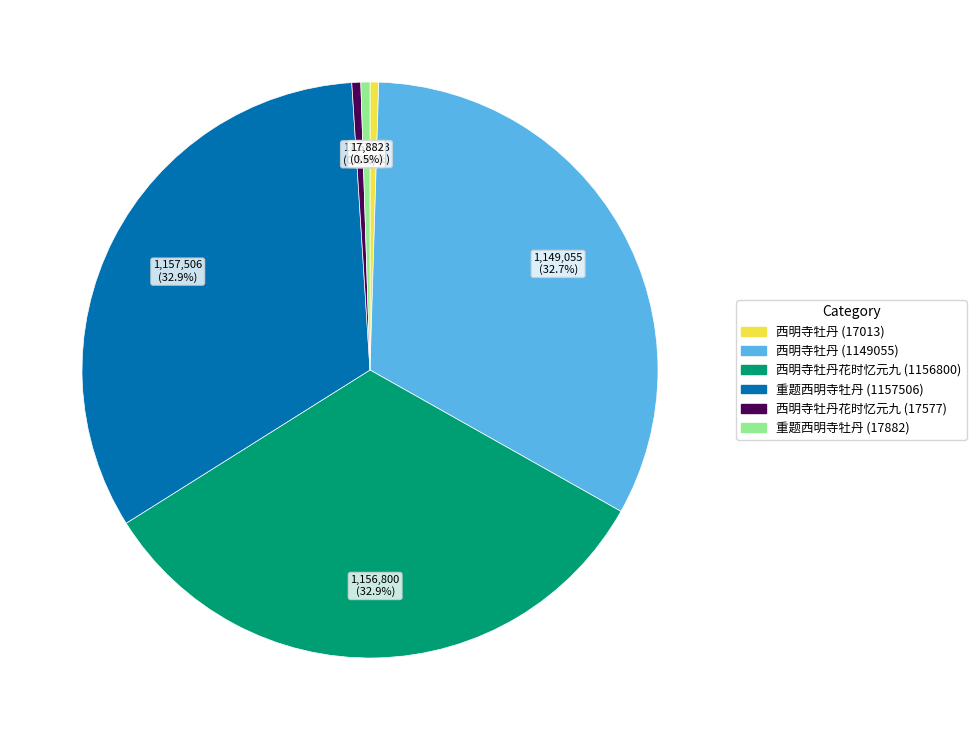

How many slices are in this pie chart?

6